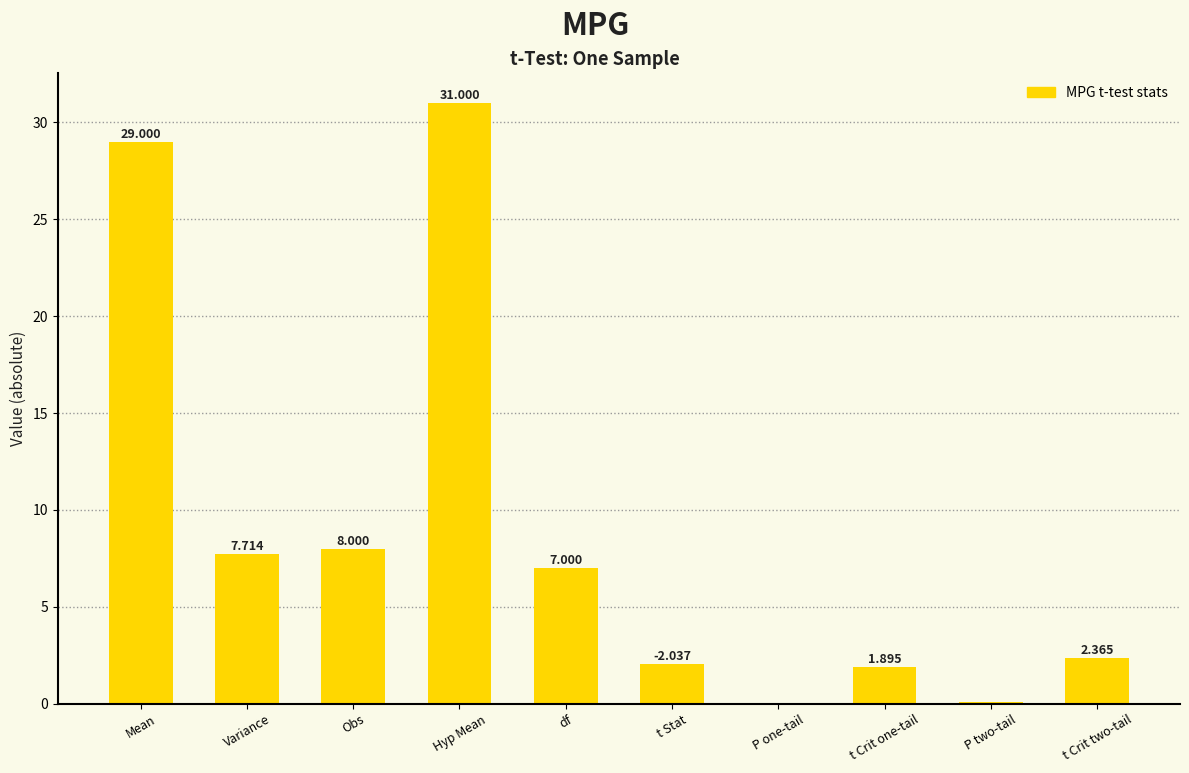

The chart shows a value of 29.0 at Mean. True or false?

True